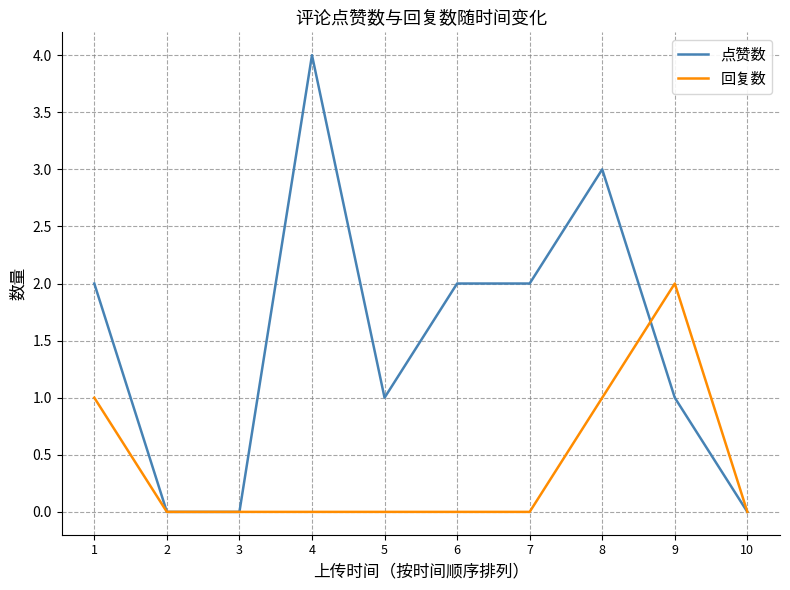

What is the maximum value shown in the chart?

4